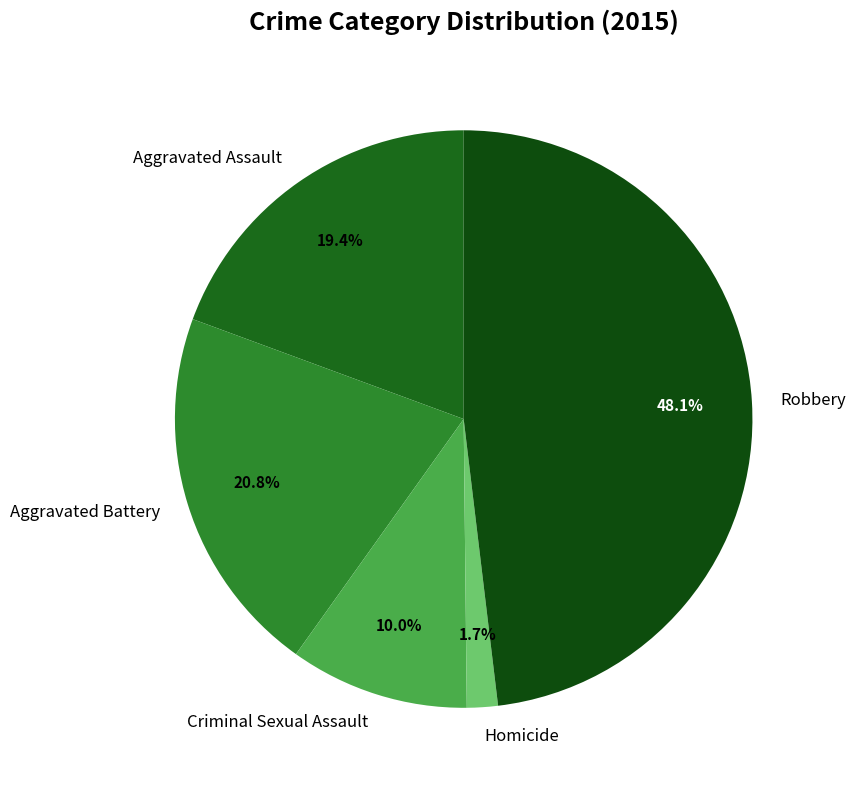

What percentage is the Homicide slice, to the nearest percent?

2%